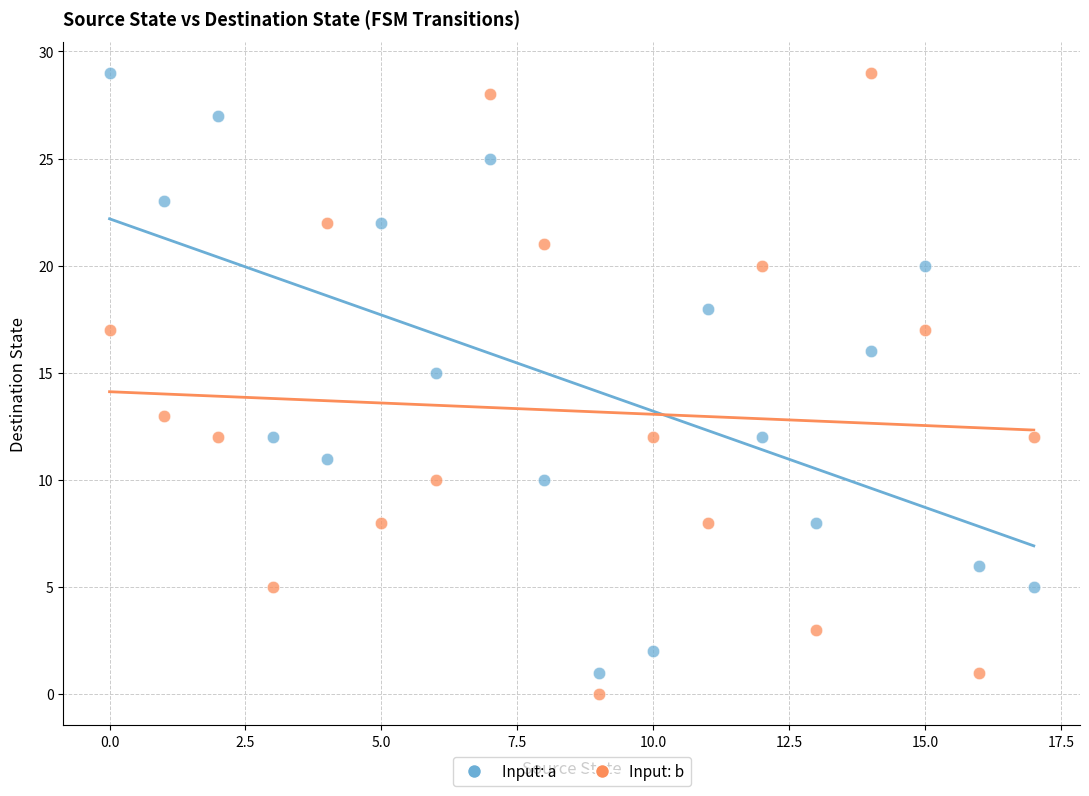

Across all data points, what is the range of Y values (max minus min)?

29